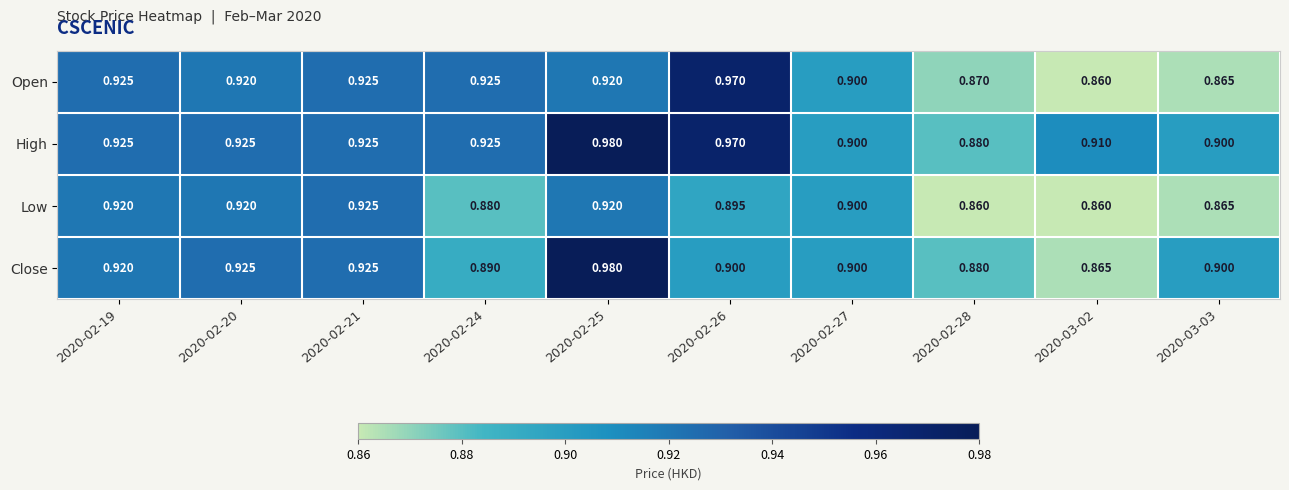

Which series has the largest range (max minus min)?

Close